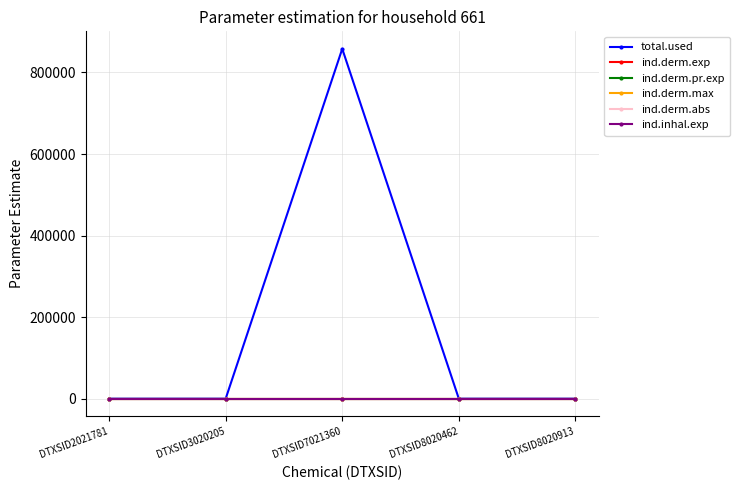

Does the chart have visible grid lines?

Yes